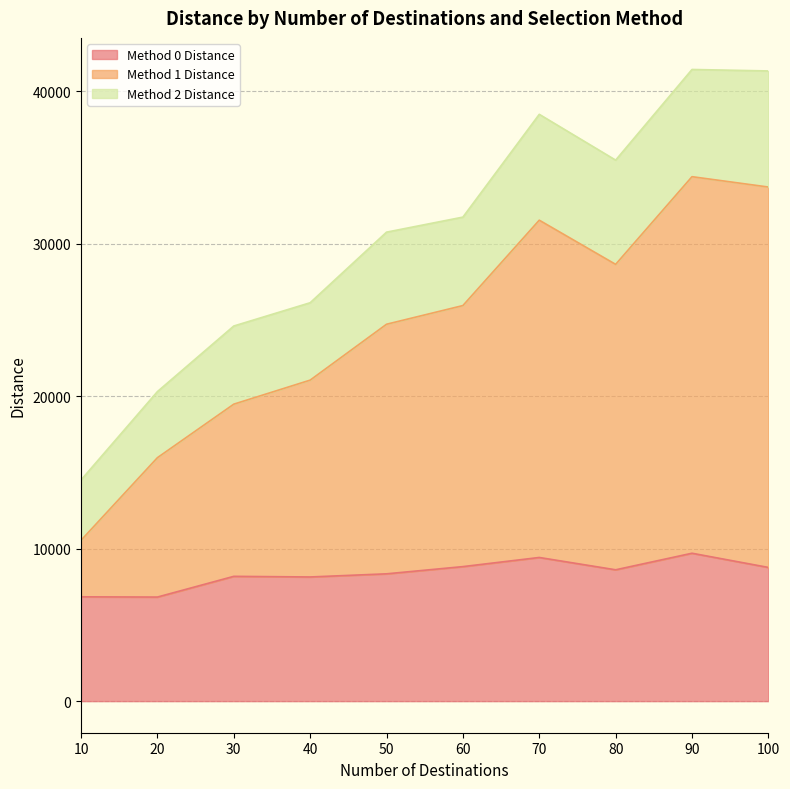

At which category is the sum across all series the highest?

90